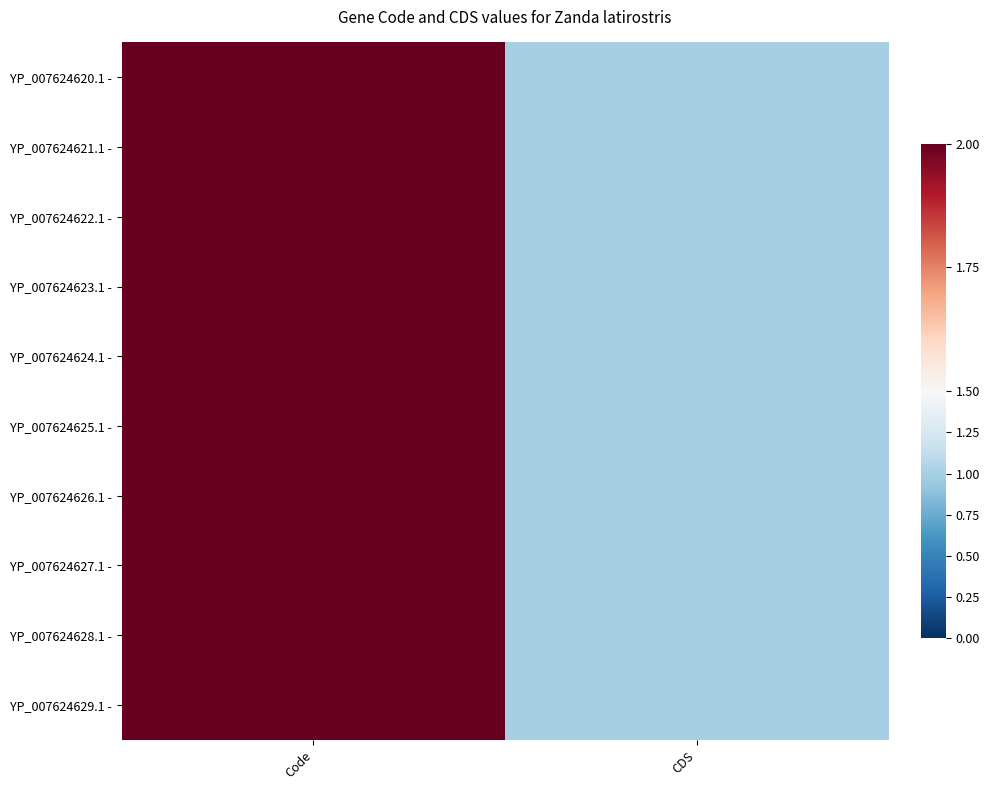

Reading left to right, what are all the values shown in this chart?

YP_007624620.1 -: Code=2	CDS=1
YP_007624621.1 -: Code=2	CDS=1
YP_007624622.1 -: Code=2	CDS=1
YP_007624623.1 -: Code=2	CDS=1
YP_007624624.1 -: Code=2	CDS=1
YP_007624625.1 -: Code=2	CDS=1
YP_007624626.1 -: Code=2	CDS=1
YP_007624627.1 -: Code=2	CDS=1
YP_007624628.1 -: Code=2	CDS=1
YP_007624629.1 -: Code=2	CDS=1